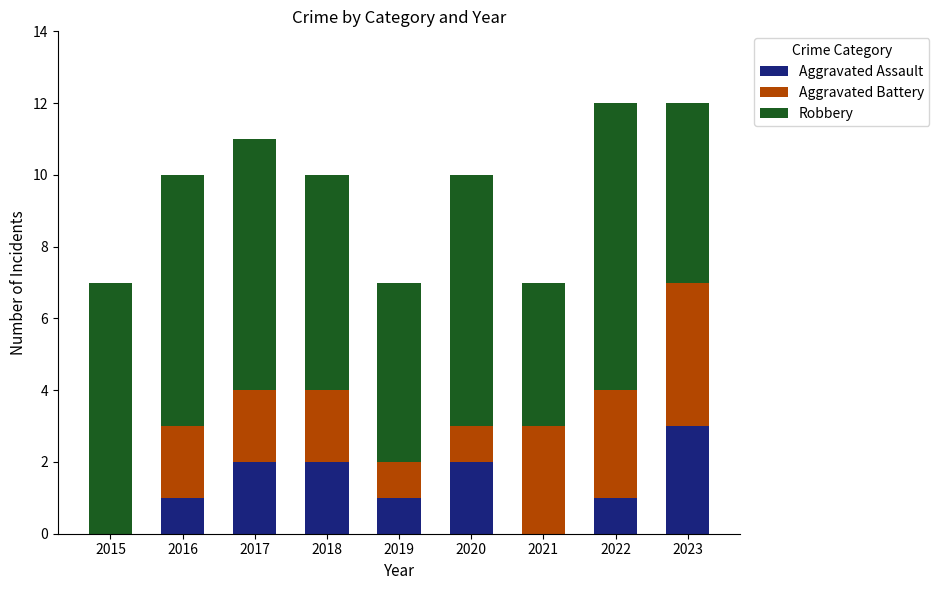

What is the total value across all series at 2022?

12